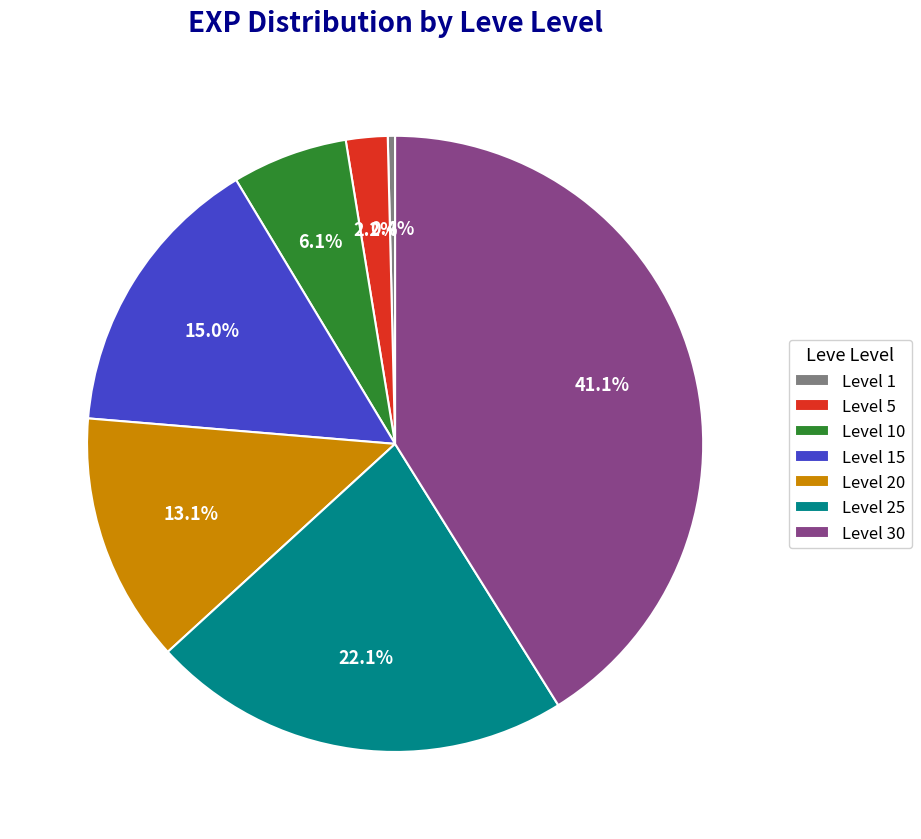

What is the smallest slice in the pie chart?

Level 1